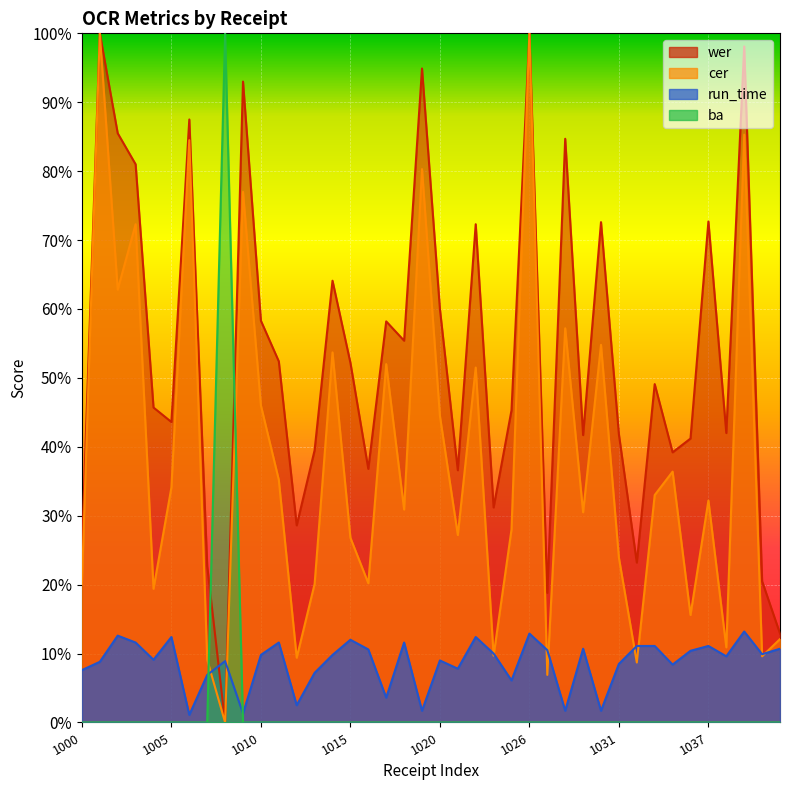

Reading right to left, list all the values displayed in this chart.

wer: 1042=0.1	1040=0.2	1039=1.0	1038=0.4	1037=0.7	1036=0.4	1035=0.4	1033=0.5	1032=0.2	1031=0.4	1030=0.7	1029=0.4	1028=0.8	1027=0.2	1026=1.0	1024=0.5	1023=0.3	1022=0.7	1021=0.4	1020=0.6	1019=0.9	1018=0.6	1017=0.6	1016=0.4	1015=0.5	1014=0.6	1013=0.4	1012=0.3	1011=0.5	1010=0.6	1009=0.9	1008=0.0	1007=0.2	1006=0.9	1005=0.4	1004=0.5	1003=0.8	1002=0.9	1001=1.0	1000=0.2
cer: 1042=0.1	1040=0.1	1039=0.9	1038=0.1	1037=0.3	1036=0.2	1035=0.4	1033=0.3	1032=0.1	1031=0.2	1030=0.5	1029=0.3	1028=0.6	1027=0.1	1026=1.0	1024=0.3	1023=0.1	1022=0.5	1021=0.3	1020=0.4	1019=0.8	1018=0.3	1017=0.5	1016=0.2	1015=0.3	1014=0.5	1013=0.2	1012=0.1	1011=0.4	1010=0.5	1009=0.8	1008=0.0	1007=0.1	1006=0.8	1005=0.3	1004=0.2	1003=0.7	1002=0.6	1001=1.0	1000=0.2
run_time: 1042=0.1	1040=0.1	1039=0.1	1038=0.1	1037=0.1	1036=0.1	1035=0.1	1033=0.1	1032=0.1	1031=0.1	1030=0.0	1029=0.1	1028=0.0	1027=0.1	1026=0.1	1024=0.1	1023=0.1	1022=0.1	1021=0.1	1020=0.1	1019=0.0	1018=0.1	1017=0.0	1016=0.1	1015=0.1	1014=0.1	1013=0.1	1012=0.0	1011=0.1	1010=0.1	1009=0.0	1008=0.1	1007=0.1	1006=0.0	1005=0.1	1004=0.1	1003=0.1	1002=0.1	1001=0.1	1000=0.1
ba: 1042=0.0	1040=0.0	1039=0.0	1038=0.0	1037=0.0	1036=0.0	1035=0.0	1033=0.0	1032=0.0	1031=0.0	1030=0.0	1029=0.0	1028=0.0	1027=0.0	1026=0.0	1024=0.0	1023=0.0	1022=0.0	1021=0.0	1020=0.0	1019=0.0	1018=0.0	1017=0.0	1016=0.0	1015=0.0	1014=0.0	1013=0.0	1012=0.0	1011=0.0	1010=0.0	1009=0.0	1008=1.0	1007=0.0	1006=0.0	1005=0.0	1004=0.0	1003=0.0	1002=0.0	1001=0.0	1000=0.0